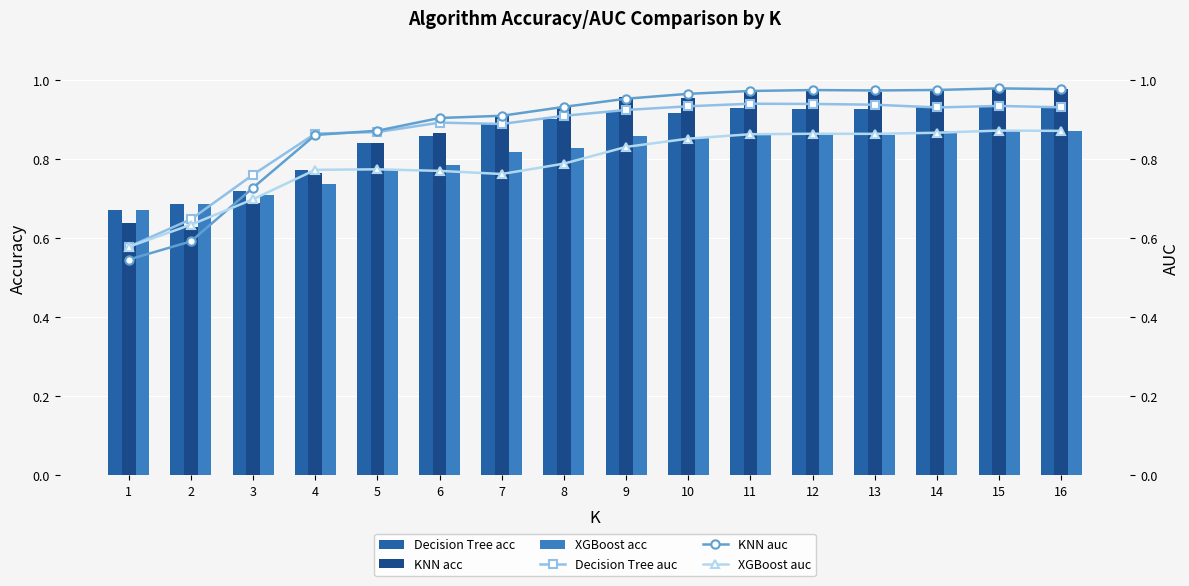

Which category has the highest value across all series?

15